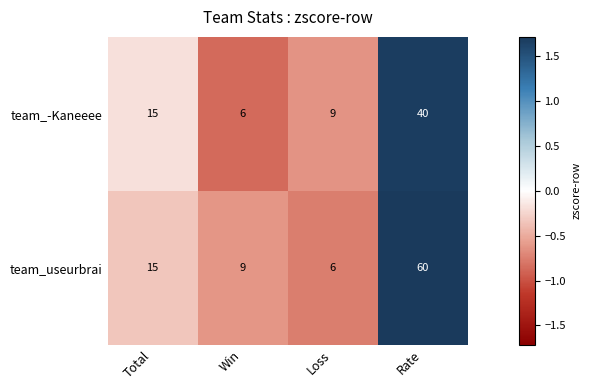

True or false: team_useurbrai has a value of 27 at Total.

False